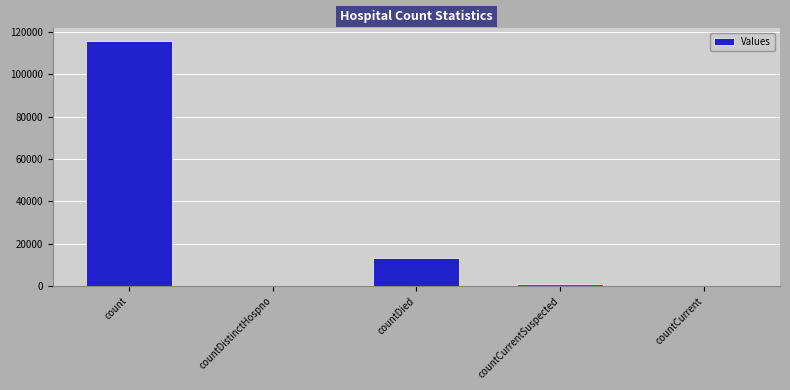

What is the greatest value displayed?

115933